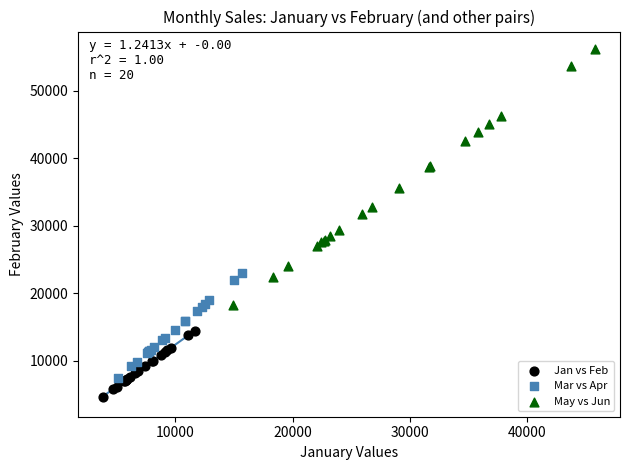

Which series has the largest Y range (max minus min)?

May vs Jun